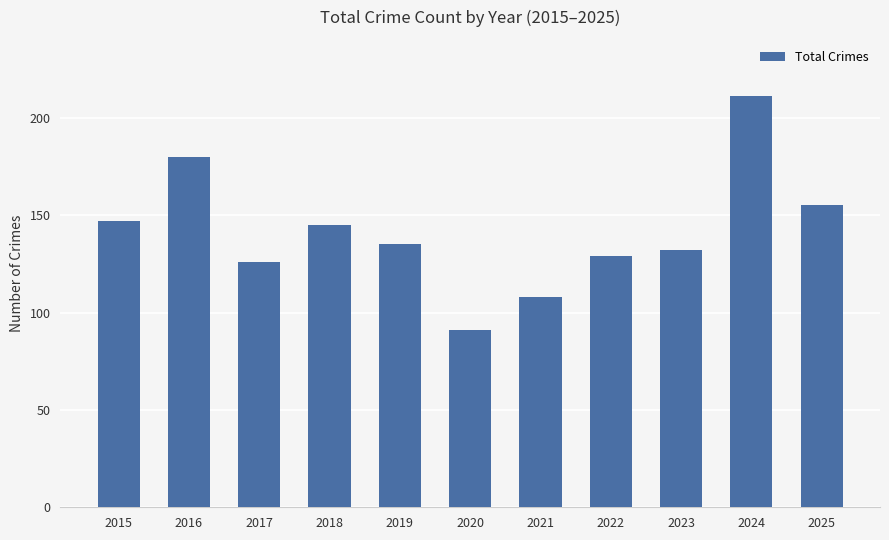

What is the sum of all values?

1559